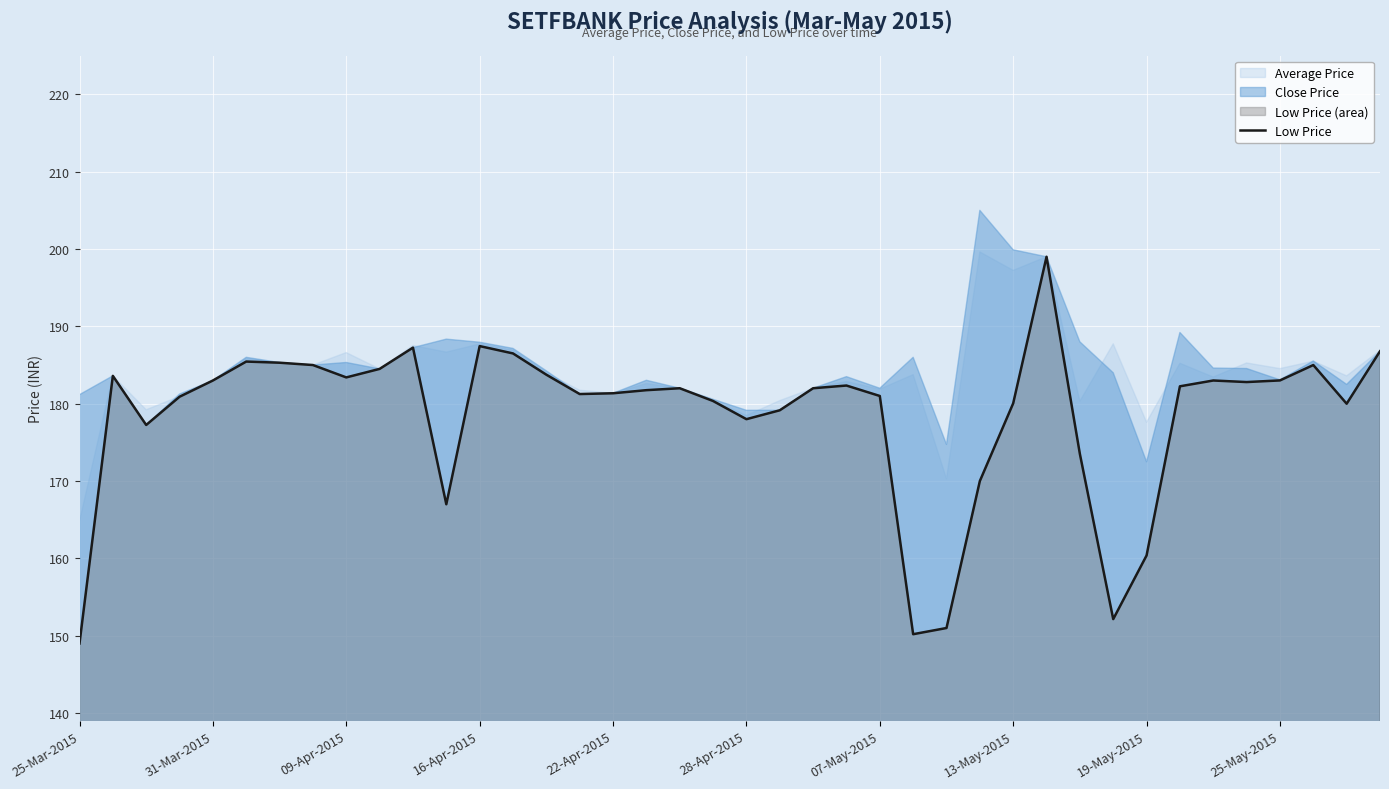

Is it true that Low Price equals 88.4 at 16-Apr-2015?

False